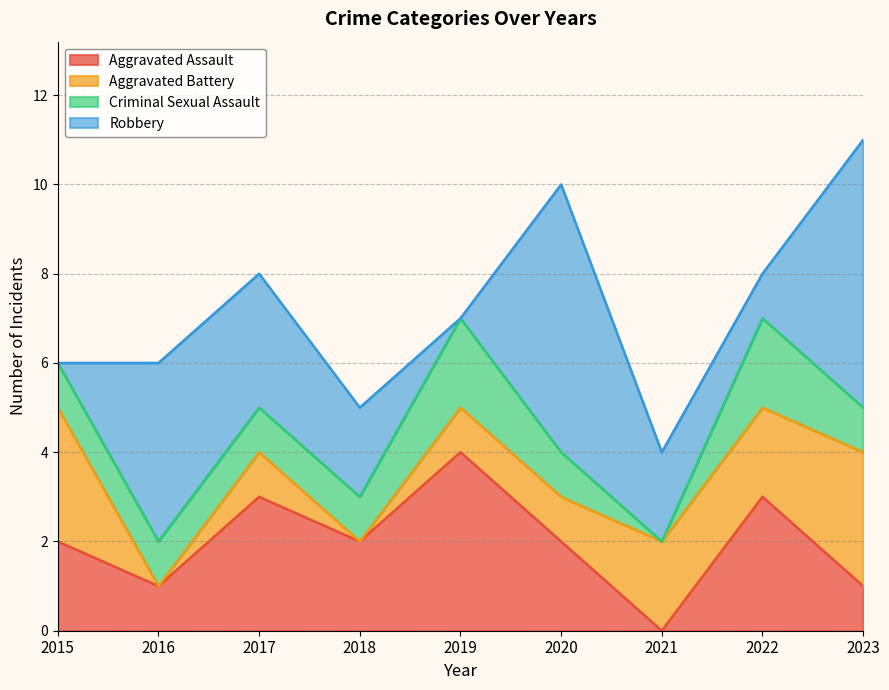

True or false: Criminal Sexual Assault has more than 2 points higher than both neighbors.

False